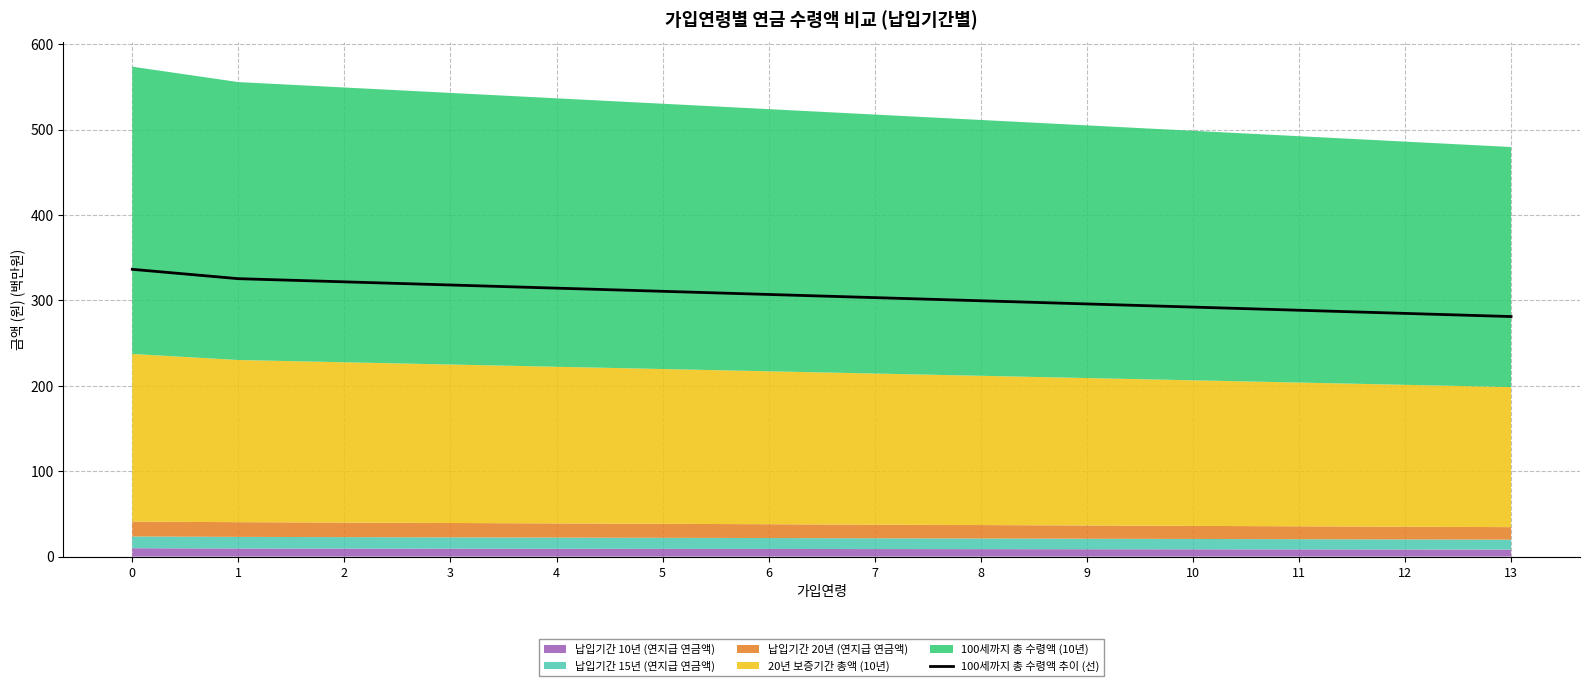

Reading left to right, transcribe all the data shown in this chart.

336.4	325.4	321.7	318.0	314.3	310.6	306.9	303.2	299.5	295.8	292.1	288.5	284.8	281.1